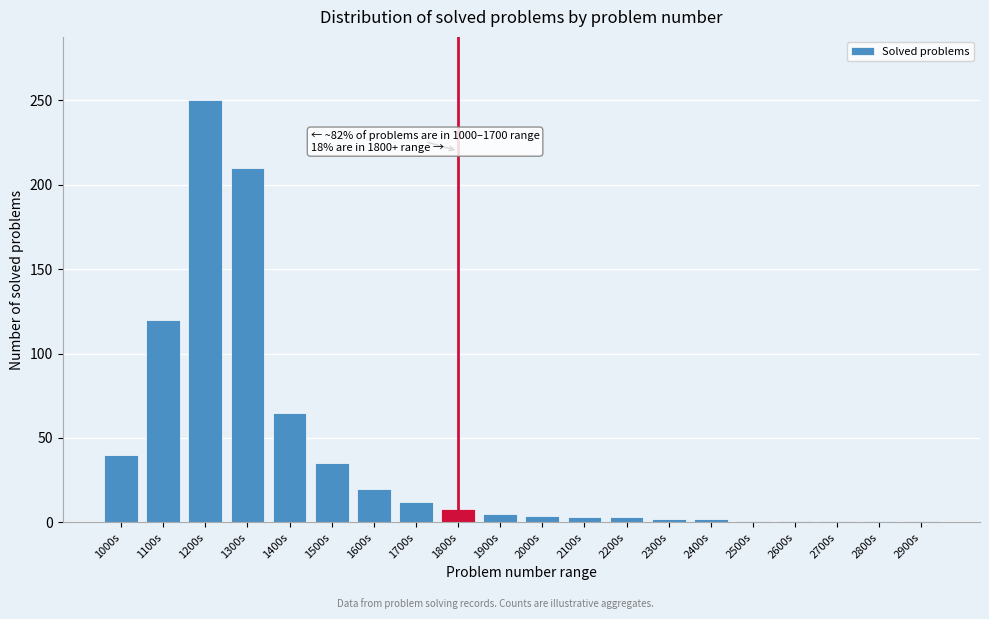

What is the sum of all values?

784